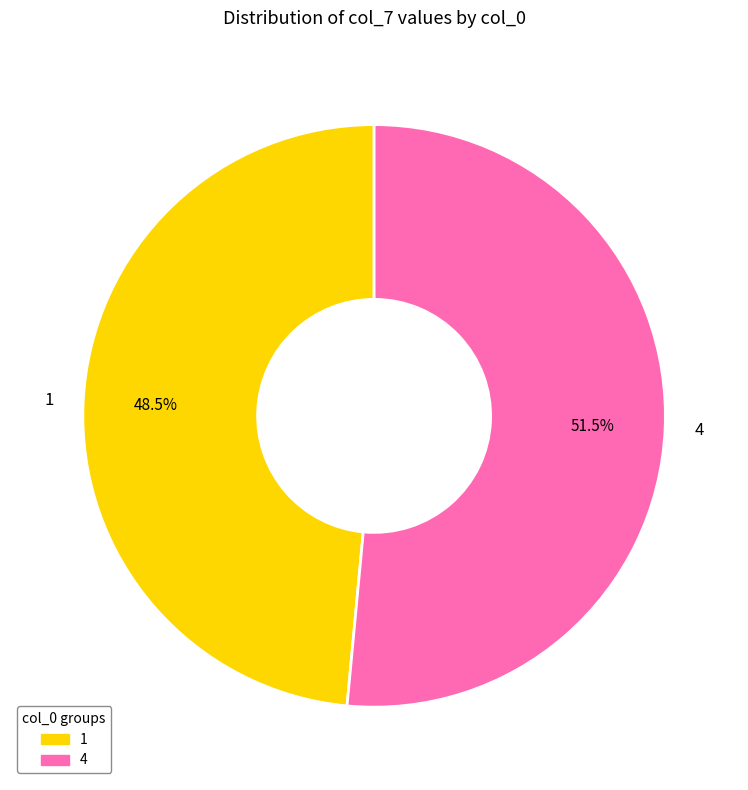

Which has a higher value, 1 or 4?

4